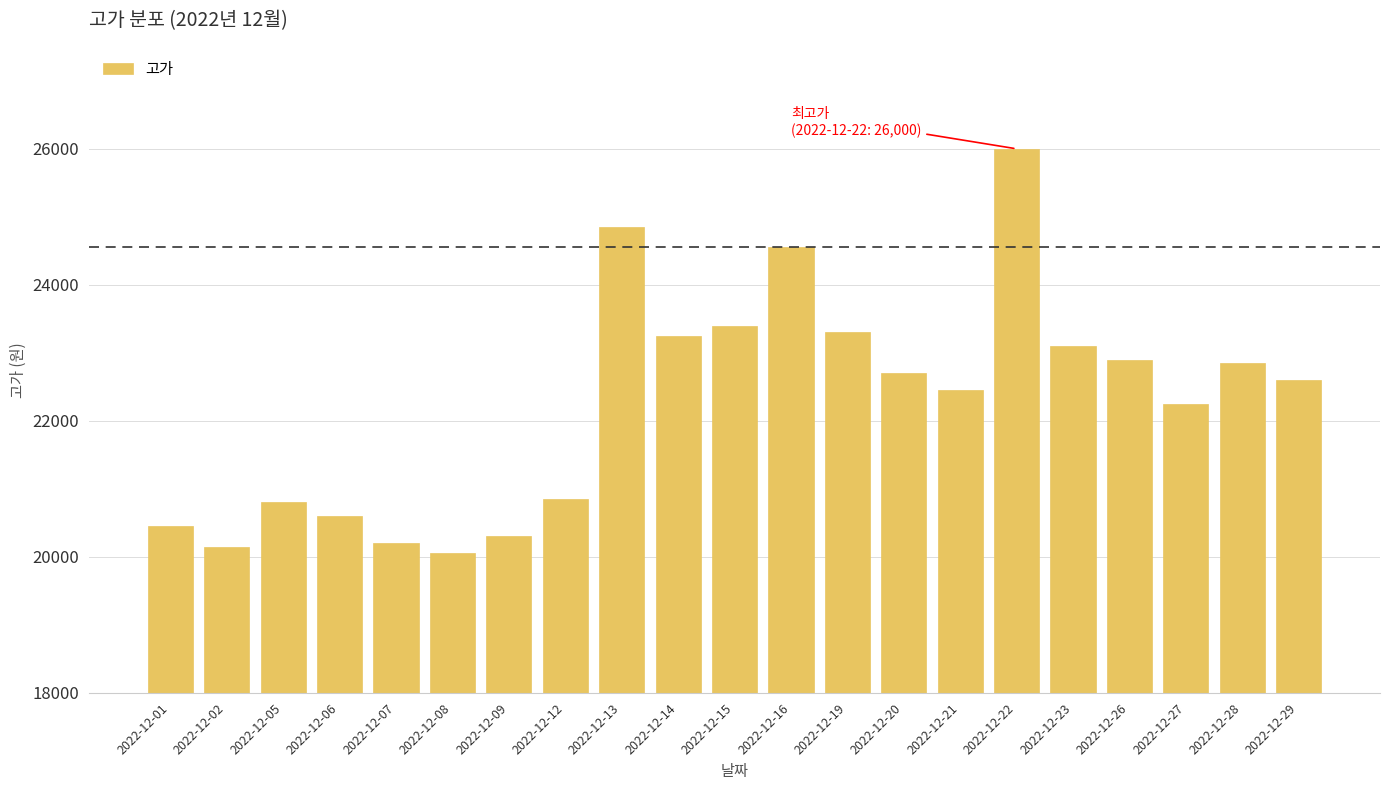

Reading left to right, list all the values displayed in this chart.

2022-12-01=20450	2022-12-02=20150	2022-12-05=20800	2022-12-06=20600	2022-12-07=20200	2022-12-08=20050	2022-12-09=20300	2022-12-12=20850	2022-12-13=24850	2022-12-14=23250	2022-12-15=23400	2022-12-16=24550	2022-12-19=23300	2022-12-20=22700	2022-12-21=22450	2022-12-22=26000	2022-12-23=23100	2022-12-26=22900	2022-12-27=22250	2022-12-28=22850	2022-12-29=22600